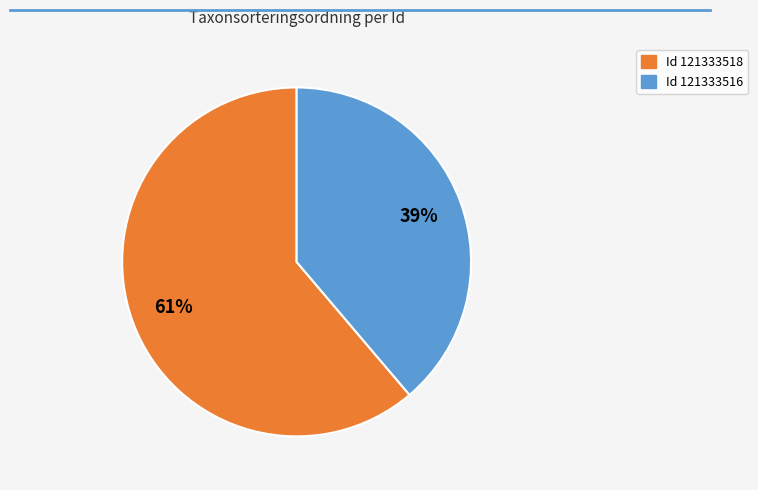

Is there any slice that represents more than half of the pie?

Yes